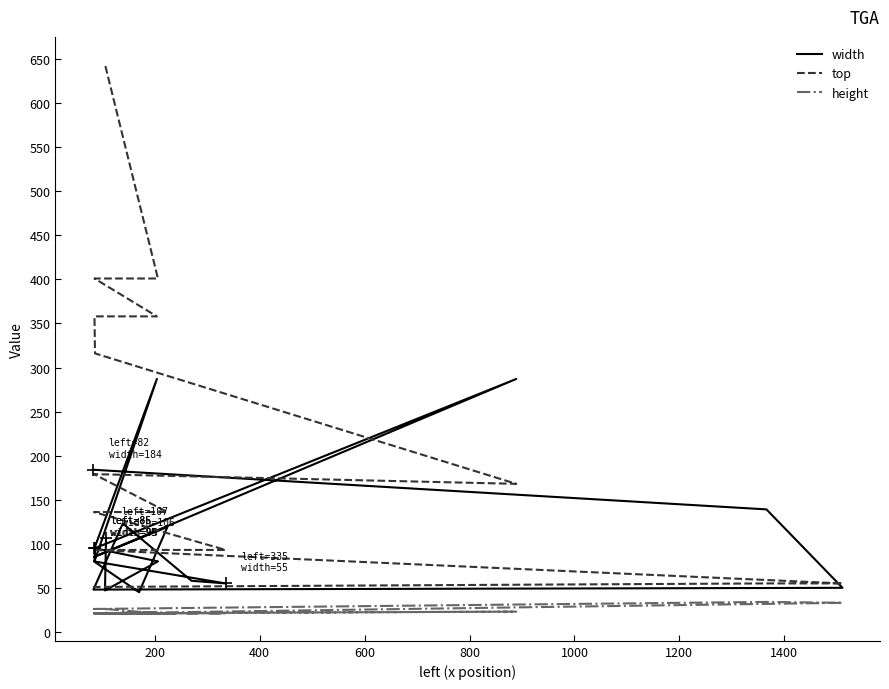

Which series has the largest total across all categories?

top